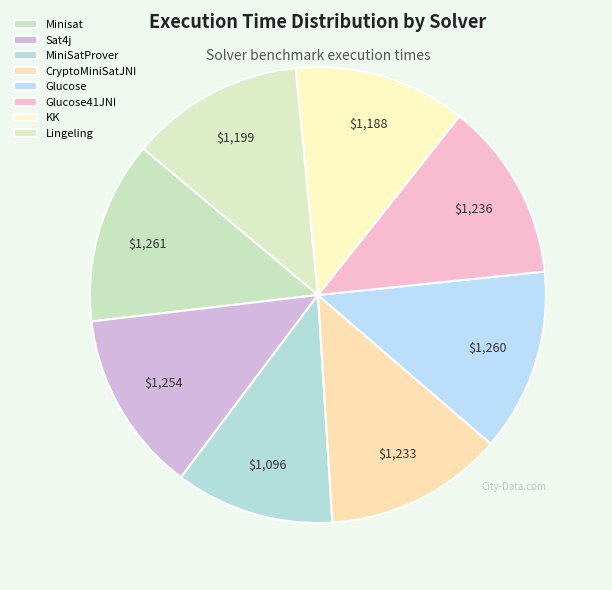

What percentage is the CryptoMiniSatJNI slice, to the nearest percent?

13%